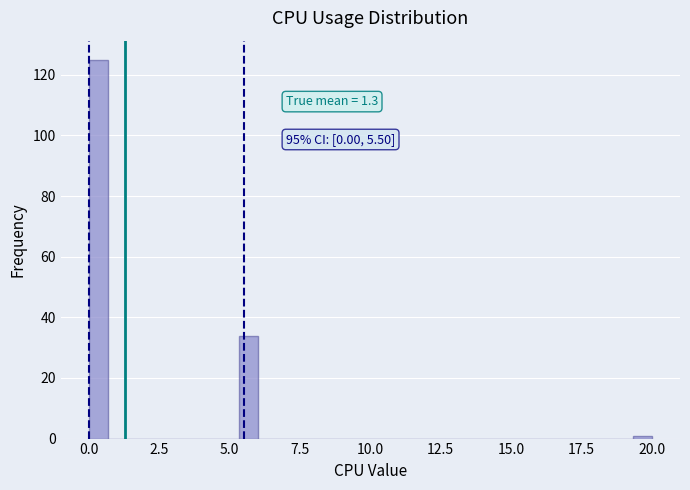

Around what value on the x-axis is the tallest bar? Give the approximate position of its centre, as read against the axis.

0.5